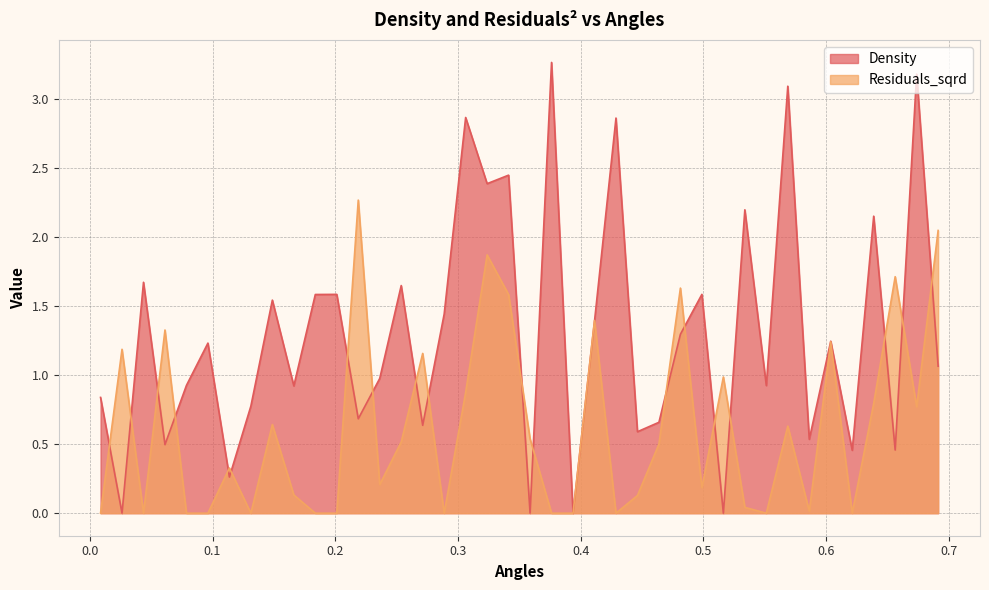

Does the chart have visible grid lines?

Yes